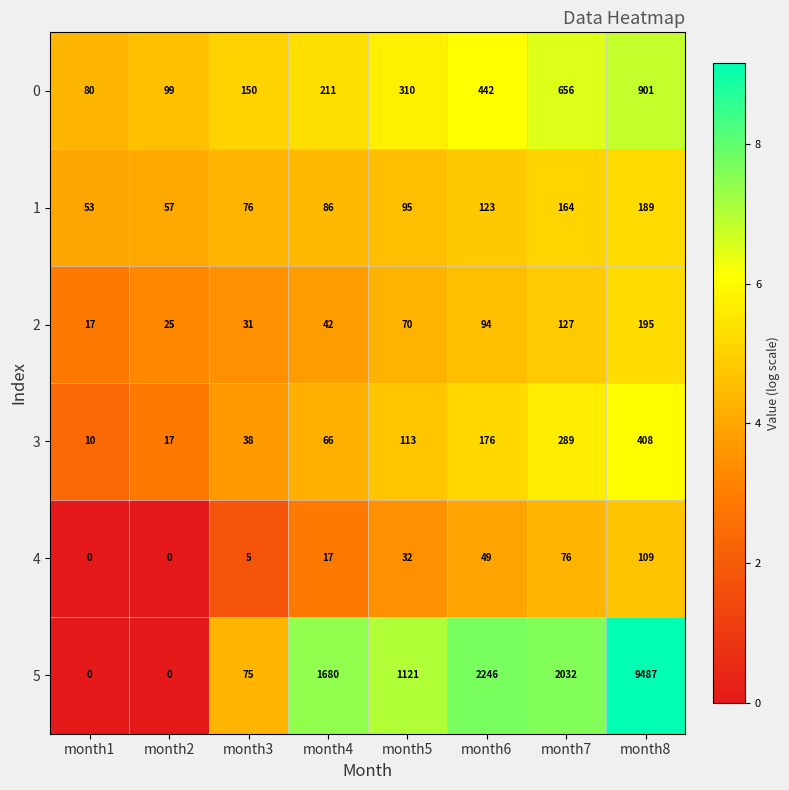

What is the total value across all series at month7?

3344